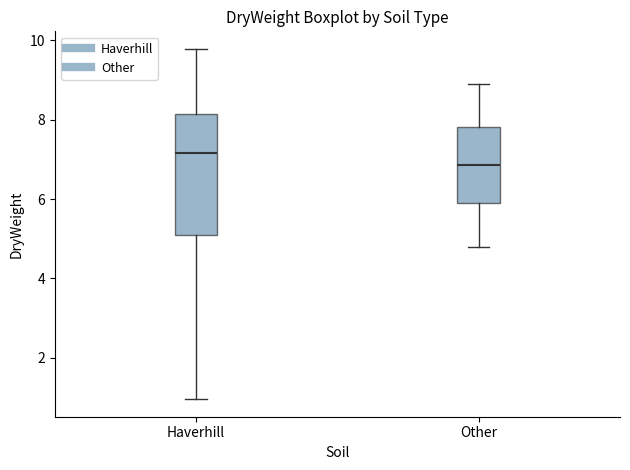

Comparing the boxes themselves (not the whiskers), which one is the tallest?

Haverhill